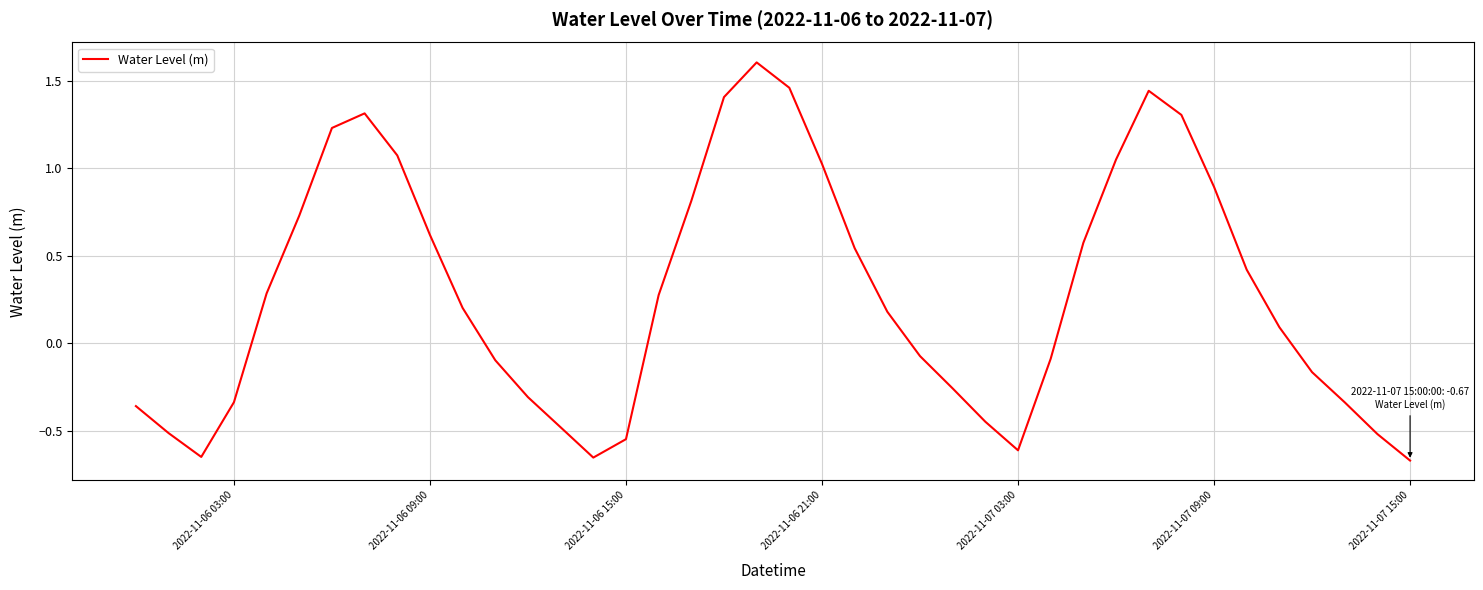

How many positive values are there?

22